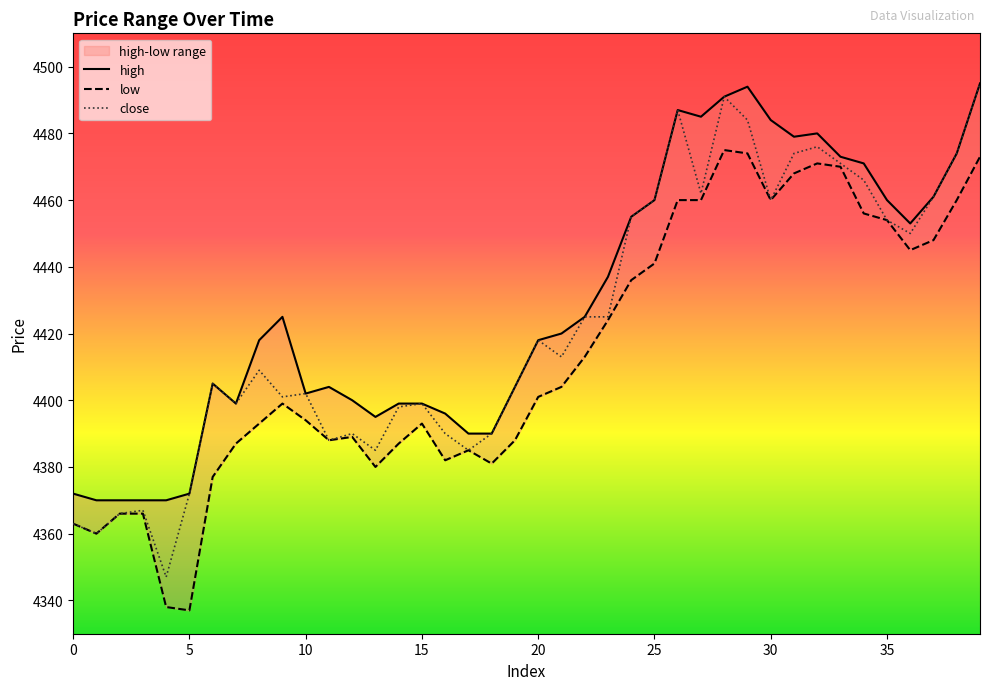

Reading left to right, extract all data points from this chart.

high: 4372	4370	4370	4370	4370	4372	4405	4399	4418	4425	4402	4404	4400	4395	4399	4399	4396	4390	4390	4404	4418	4420	4425	4437	4455	4460	4487	4485	4491	4494	4484	4479	4480	4473	4471	4460	4453	4461	4474	4495
low: 4363	4360	4366	4366	4338	4337	4377	4387	4393	4399	4394	4388	4389	4380	4387	4393	4382	4385	4381	4388	4401	4404	4413	4424	4436	4441	4460	4460	4475	4474	4460	4468	4471	4470	4456	4454	4445	4448	4460	4473
close: 4363	4360	4366	4367	4347	4372	4405	4399	4409	4401	4402	4388	4390	4385	4398	4399	4390	4385	4390	4404	4418	4413	4425	4425	4455	4460	4487	4462	4491	4484	4460	4474	4476	4471	4466	4454	4450	4461	4474	4495